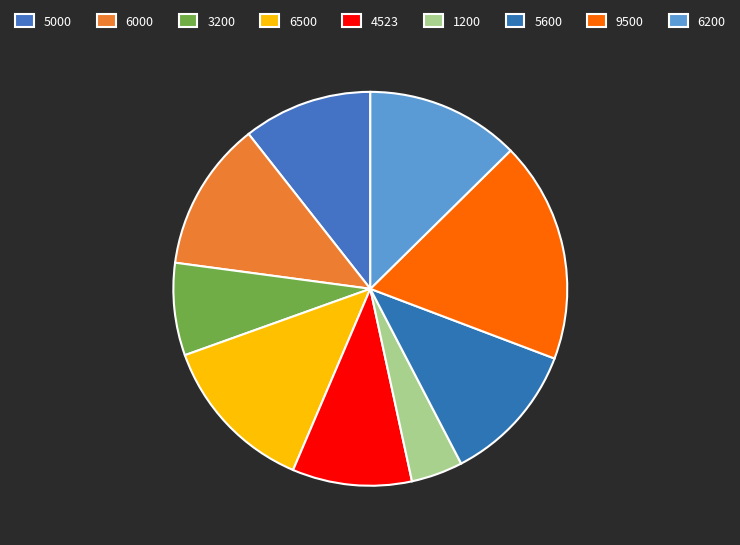

Approximately how many times larger is the value at 1200 compared to 6500?

0.3